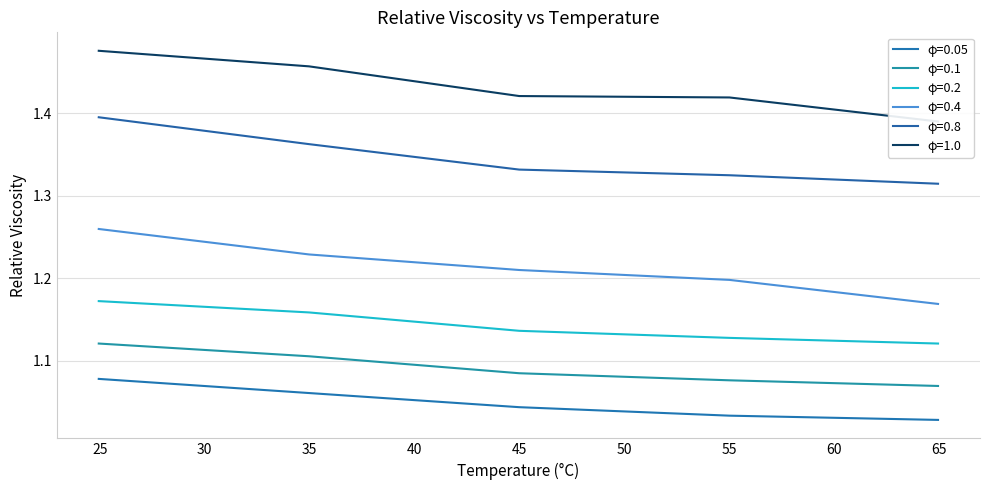

True or false: φ=1.0 and φ=0.1 cross at least once.

False